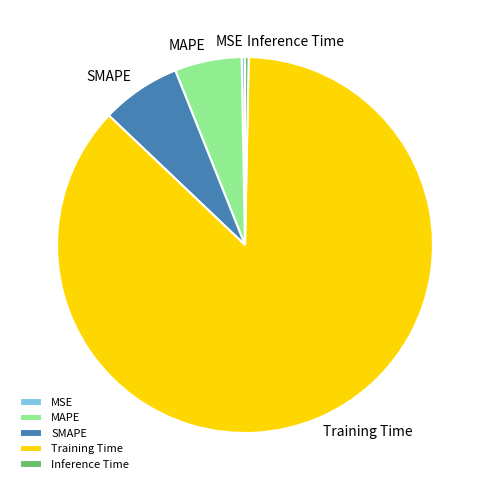

Is MSE the majority of the pie?

No